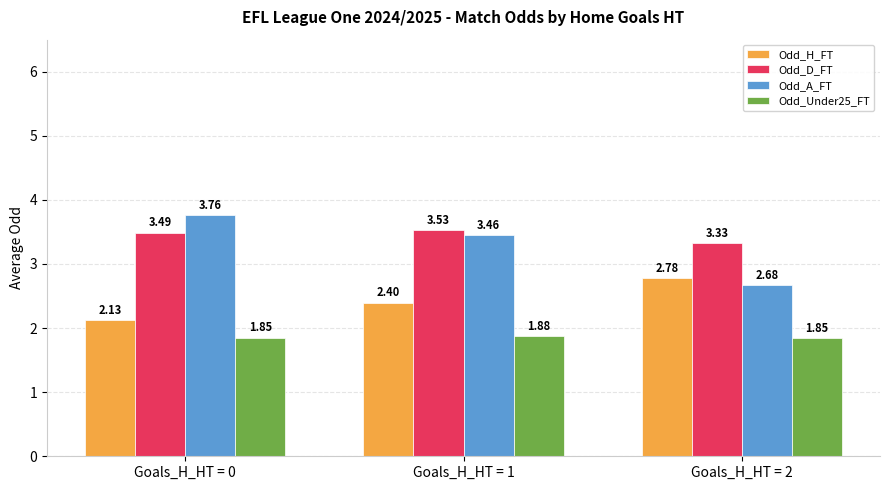

The Odd_A_FT series shows 2.0 at Goals_H_HT = 1. True or false?

False